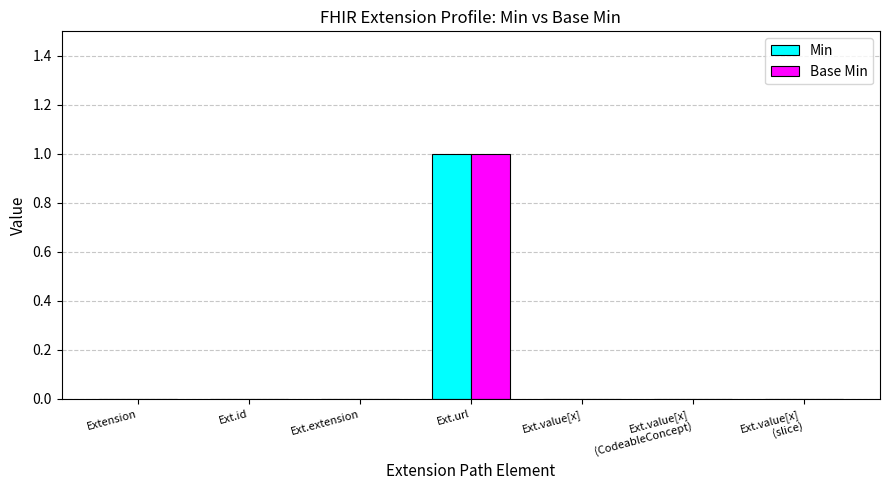

At which category is the sum across all series the highest?

Ext.url